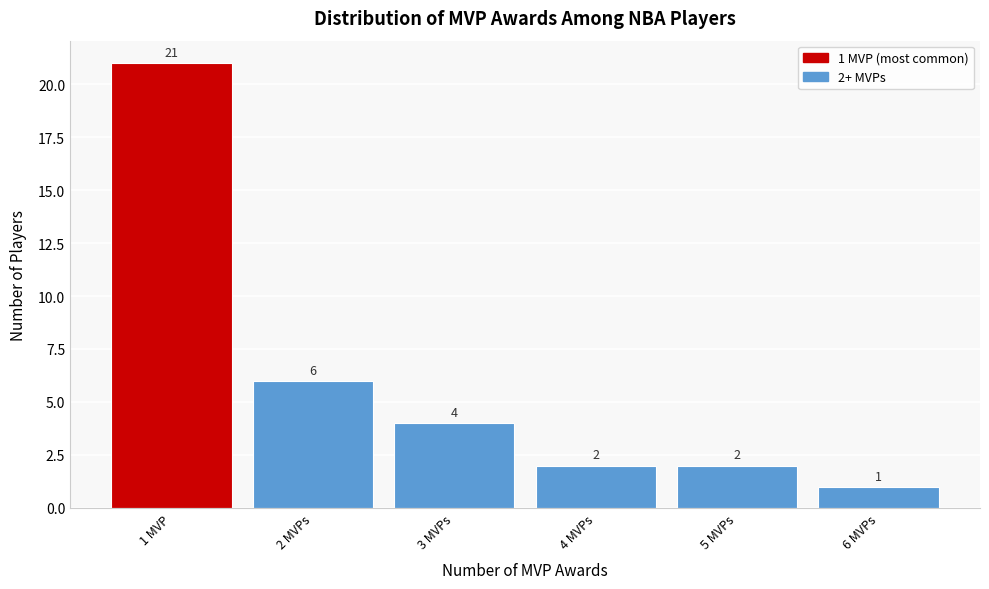

Reading left to right, extract all data points from this chart.

1 MVP=21	2 MVPs=6	3 MVPs=4	4 MVPs=2	5 MVPs=2	6 MVPs=1